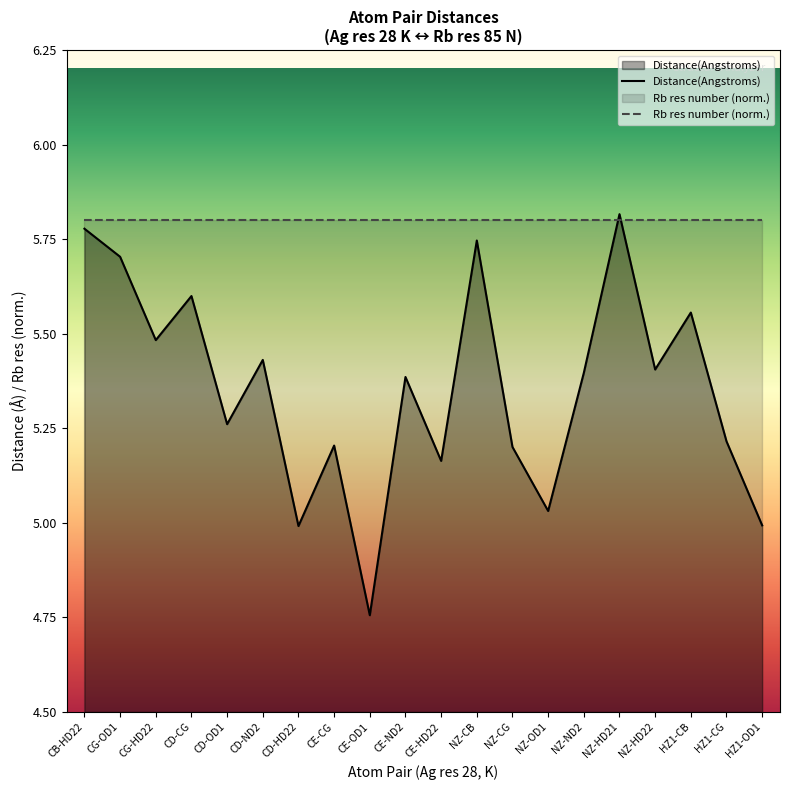

What position from the right is CE-OD1?

12